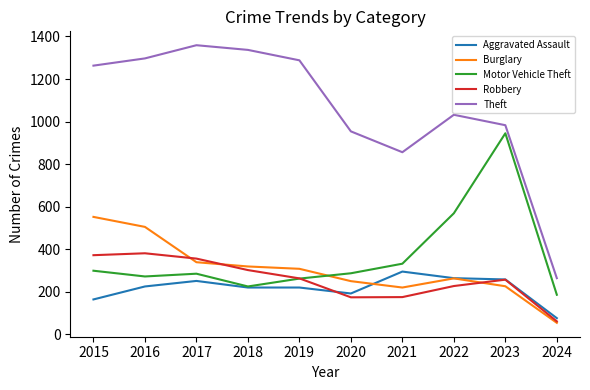

What is the total value across all series at 2016?

2680